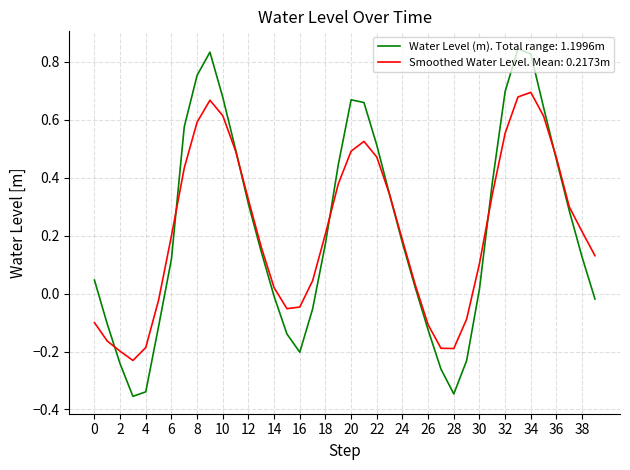

Count the number of categories in the chart.

40